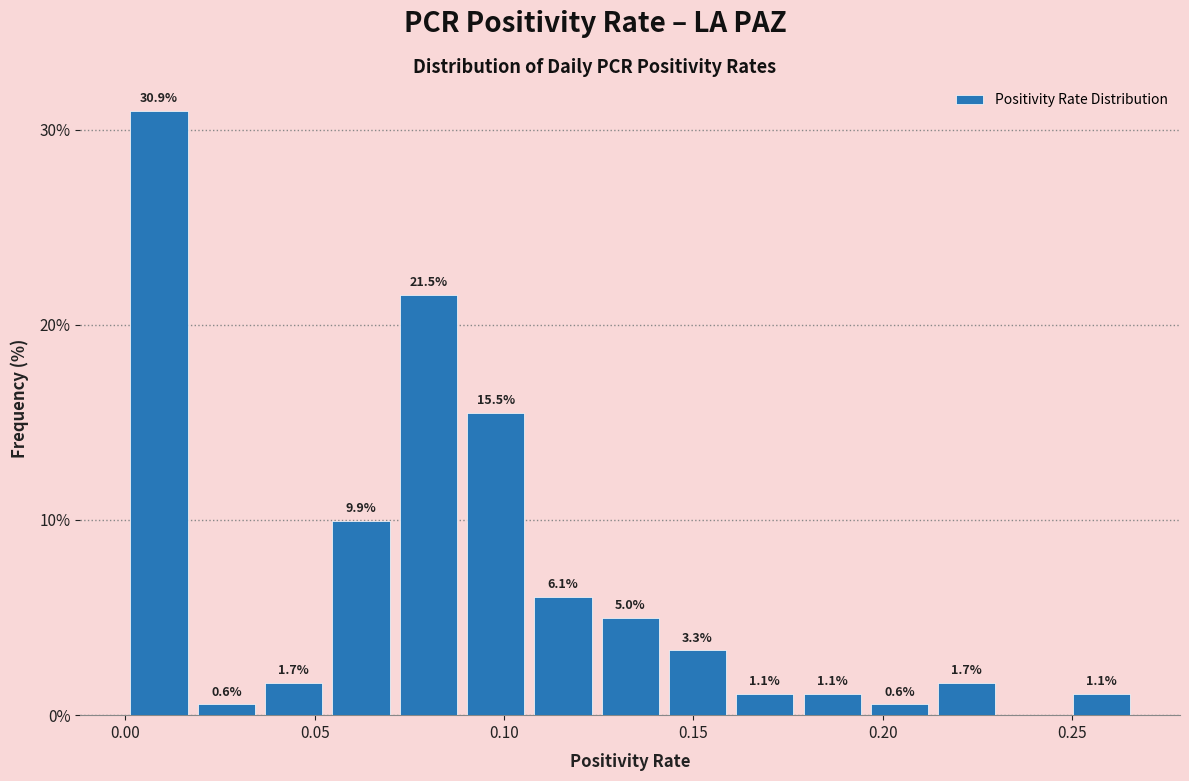

Around what value on the x-axis is the tallest bar? Give the approximate position of its centre, as read against the axis.

0.010